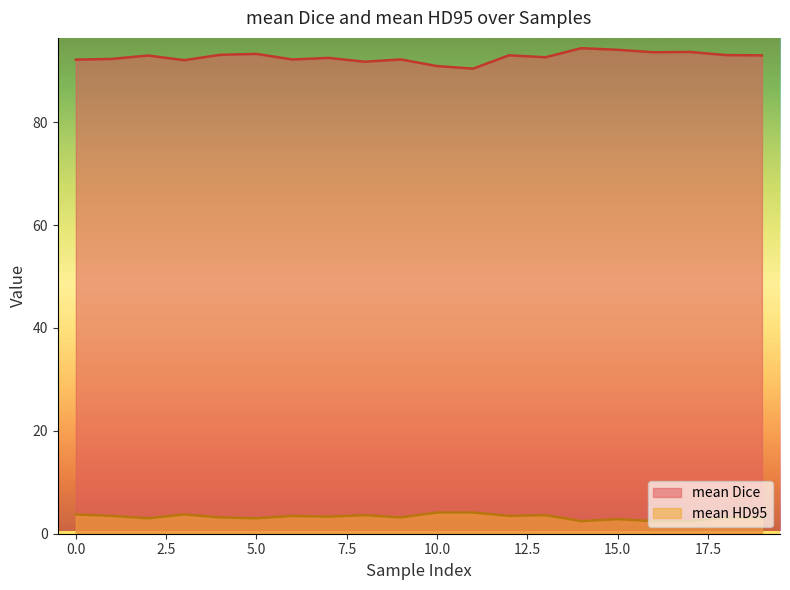

The mean Dice series shows 123.4 at 0.0. True or false?

False